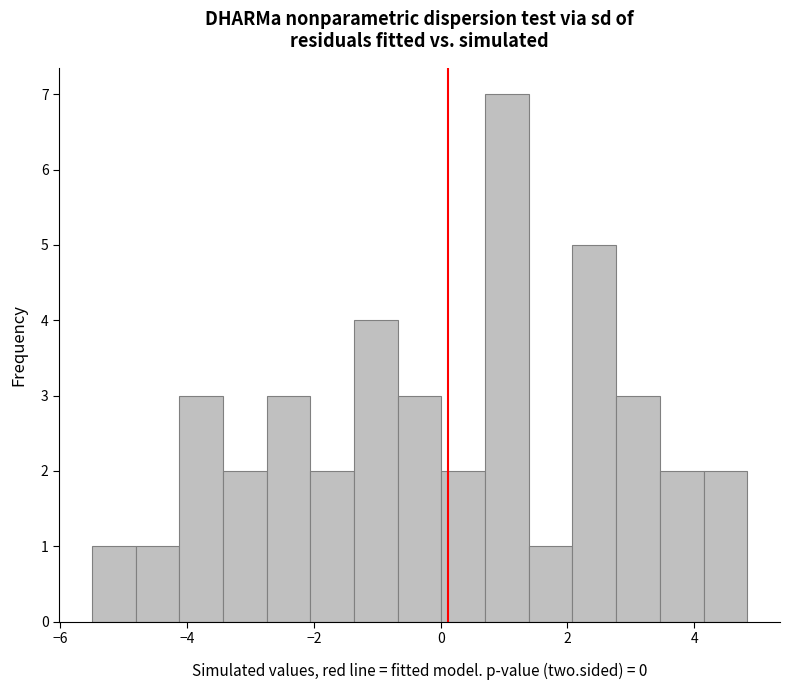

Around what value on the x-axis is the tallest bar? Give the approximate position of its centre, as read against the axis.

1.0